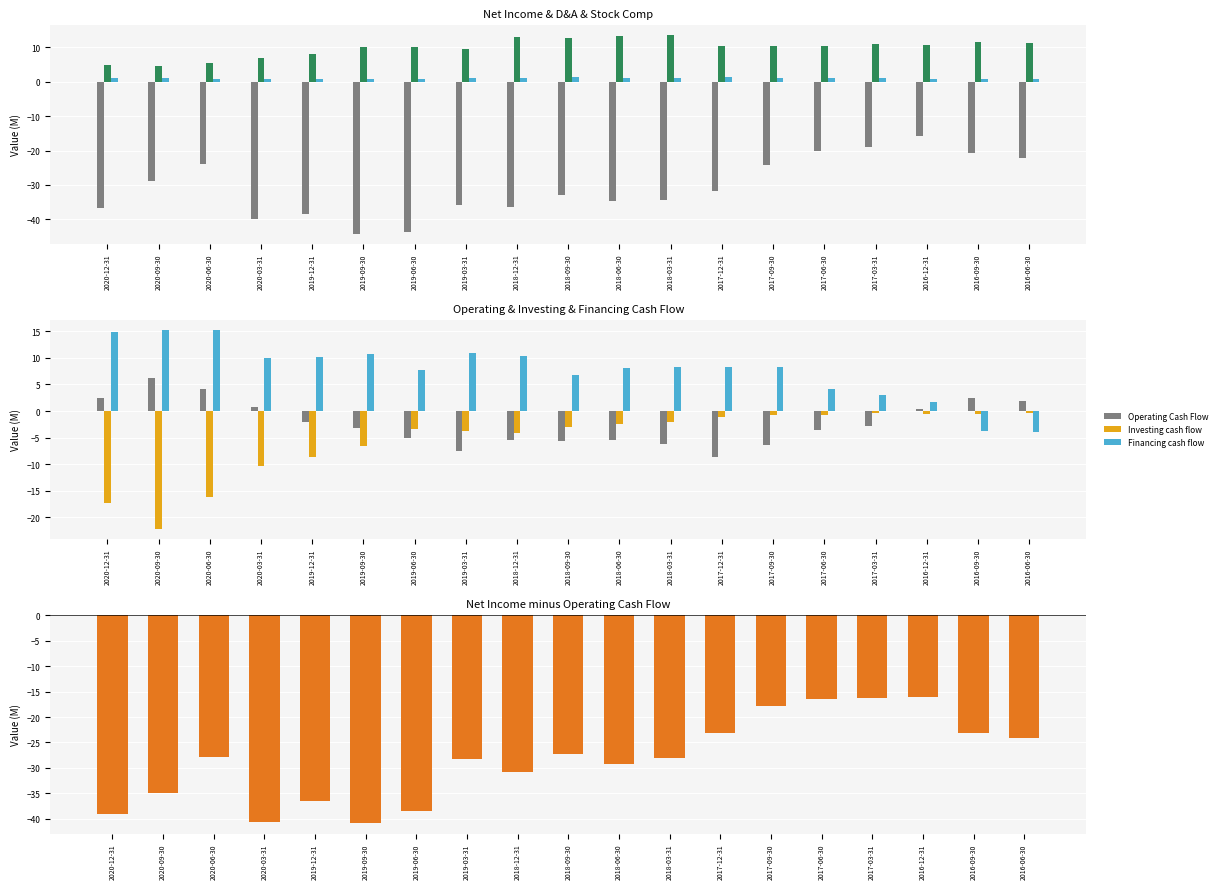

What is the maximum value for Operating Cash Flow?

6.1